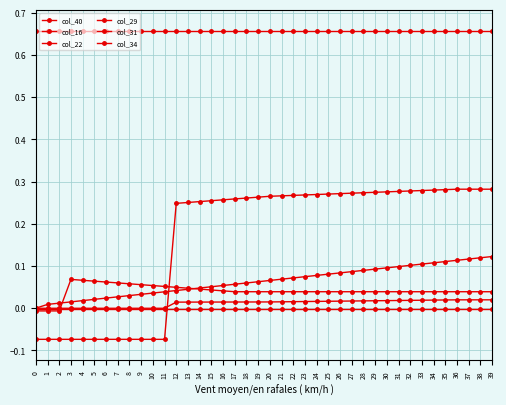

How many positive values does the col_29 series have?

28